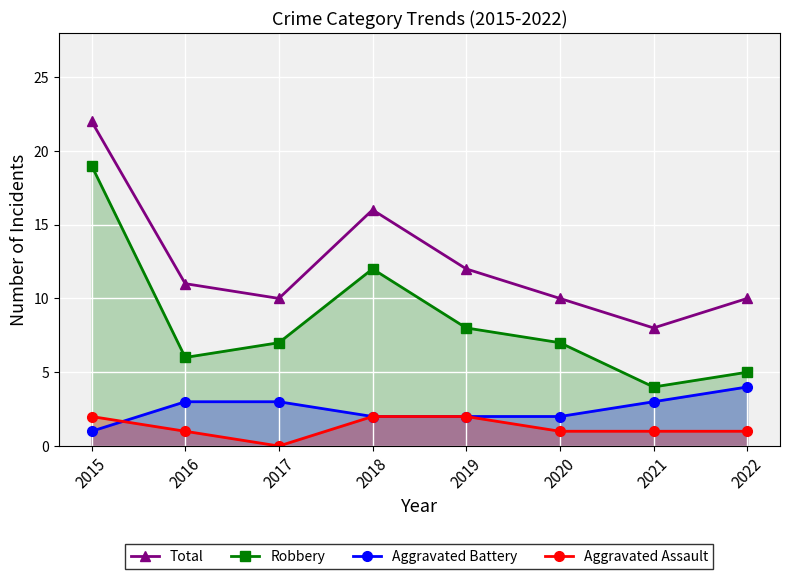

How many lines are shown in the chart?

4